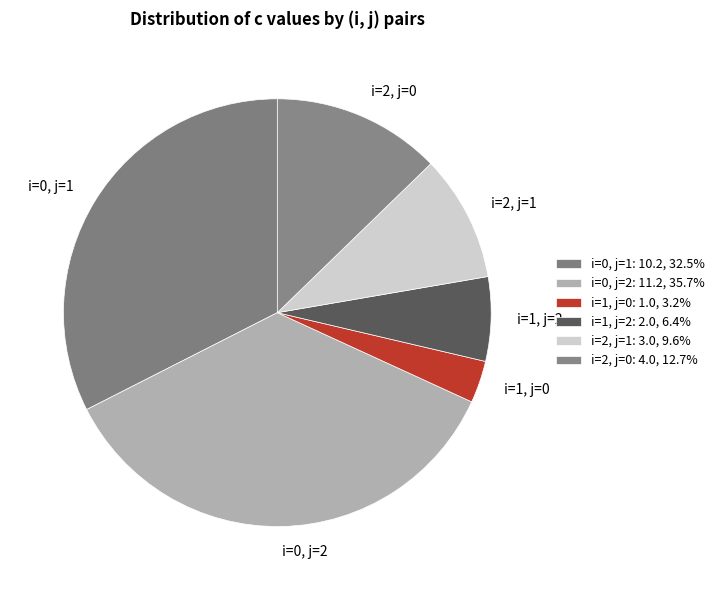

Does any single category account for the majority?

No